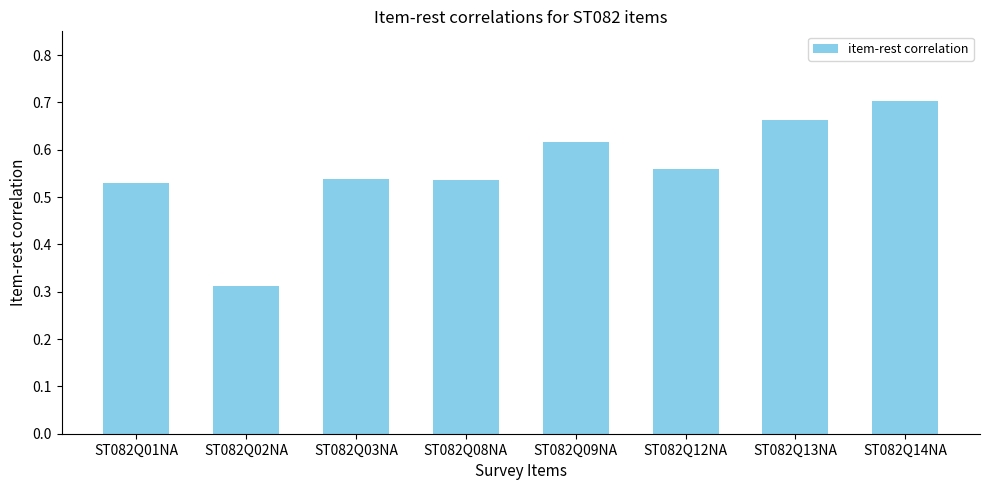

What is the sum of the values at ST082Q02NA and ST082Q03NA?

0.9